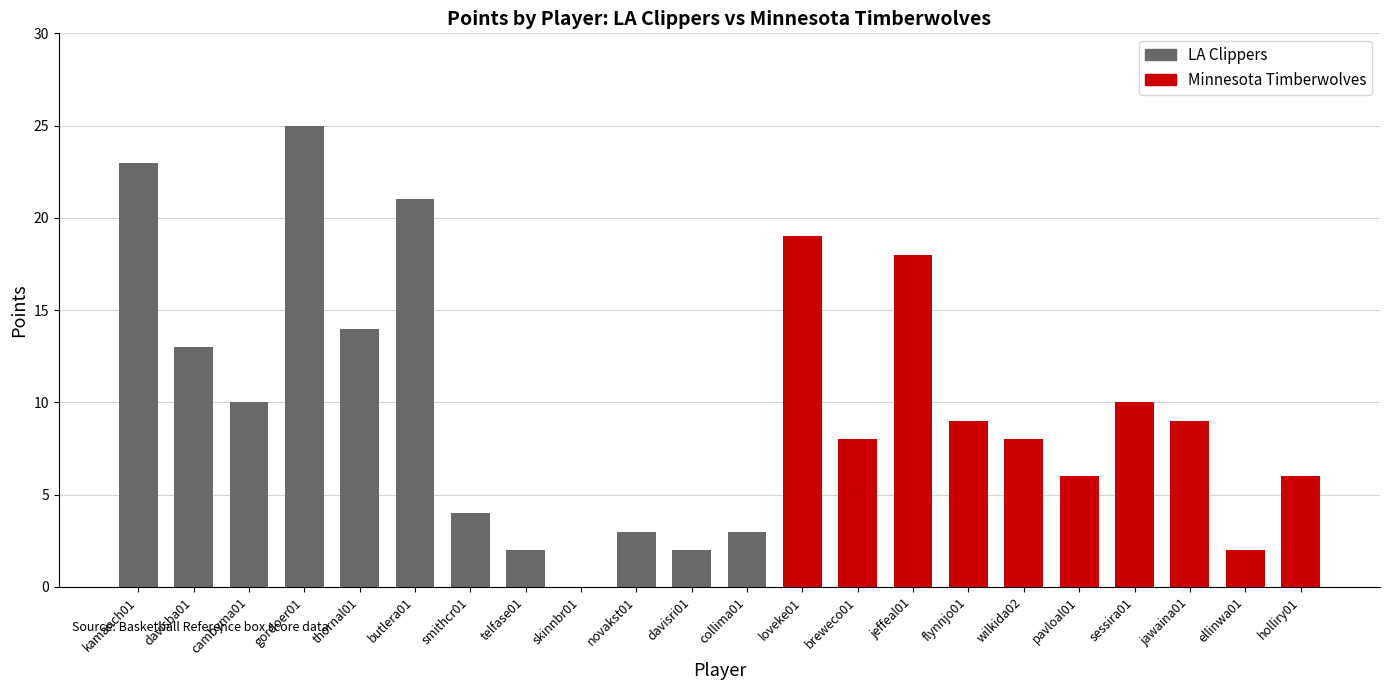

List the labels in order of value, smallest first.

skinnbr01, telfase01, davisri01, ellinwa01, novakst01, collima01, smithcr01, pavloal01, holliry01, breweco01, wilkida02, flynnjo01, jawaina01, cambyma01, sessira01, davisba01, thornal01, jeffeal01, loveke01, butlera01, kamanch01, gordoer01